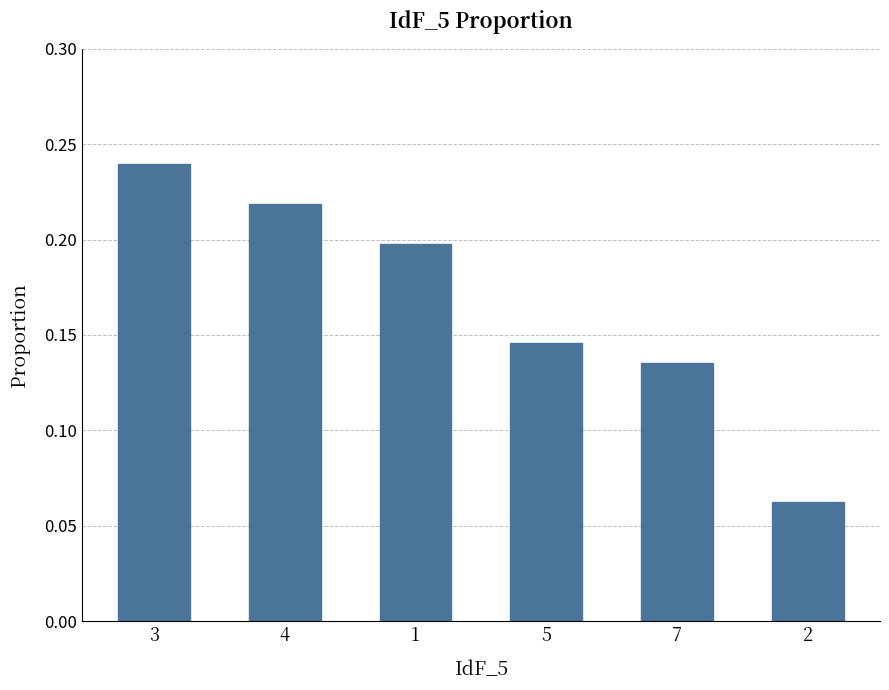

What position from the right is 7?

2